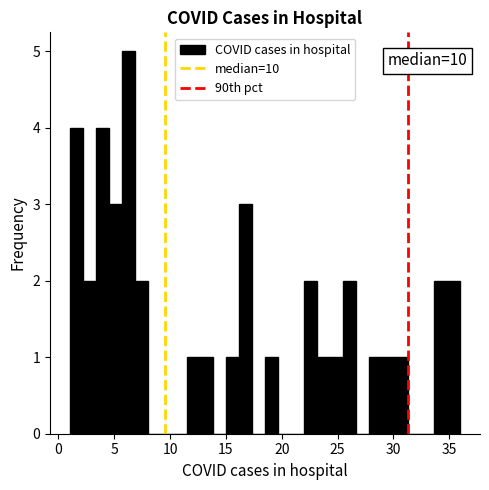

Around what value on the x-axis is the tallest bar? Give the approximate position of its centre, as read against the axis.

6.5